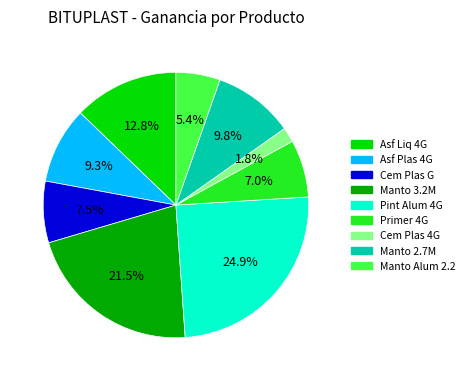

Does any single category account for the majority?

No